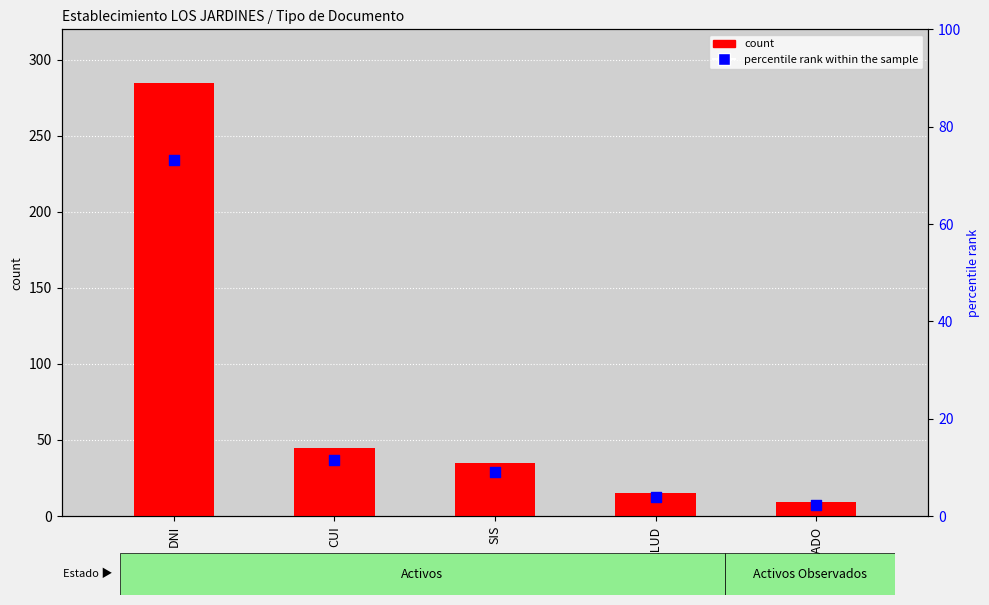

Which series has the widest spread of Y values?

count